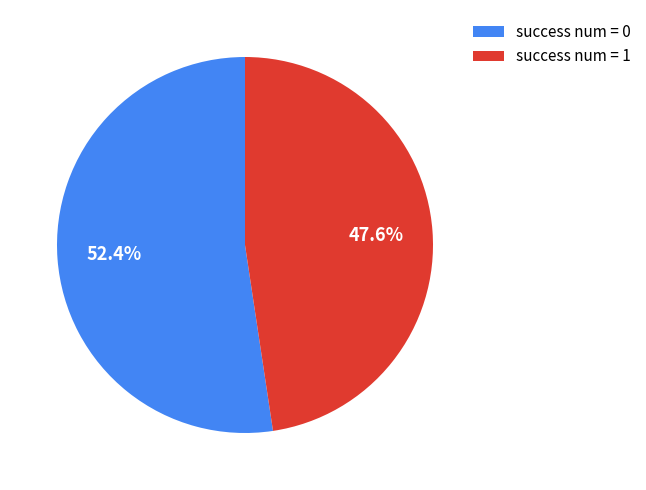

Combined, do success num = 1 and success num = 0 account for over 50%?

Yes